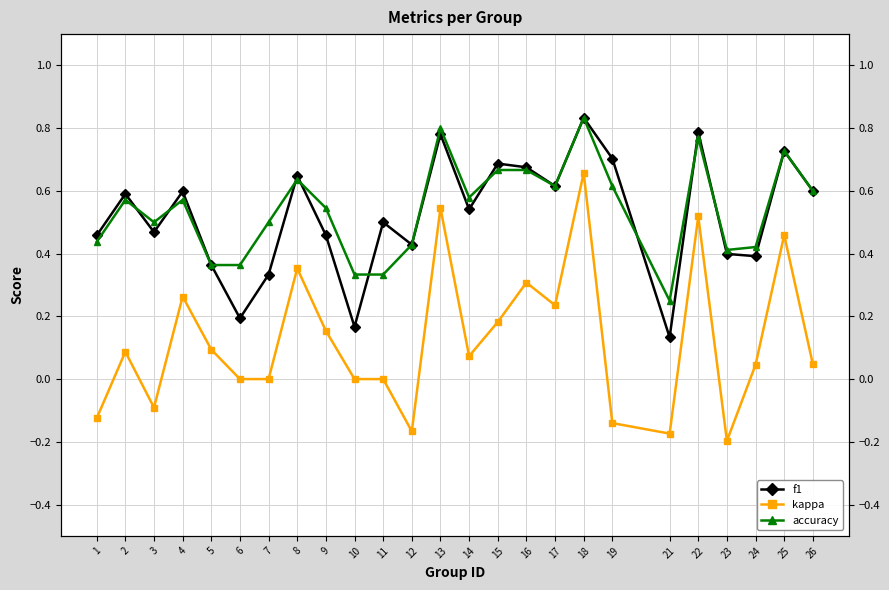

Which series has the largest range (max minus min)?

kappa